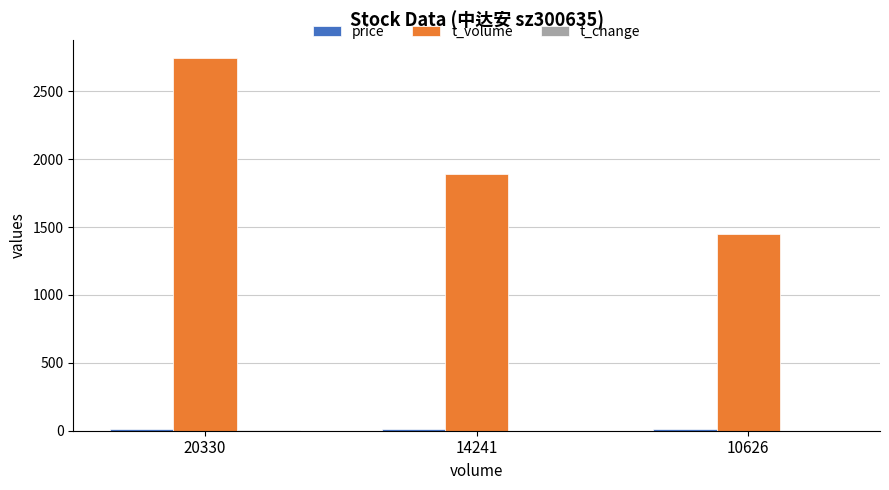

Are the bars horizontal?

No